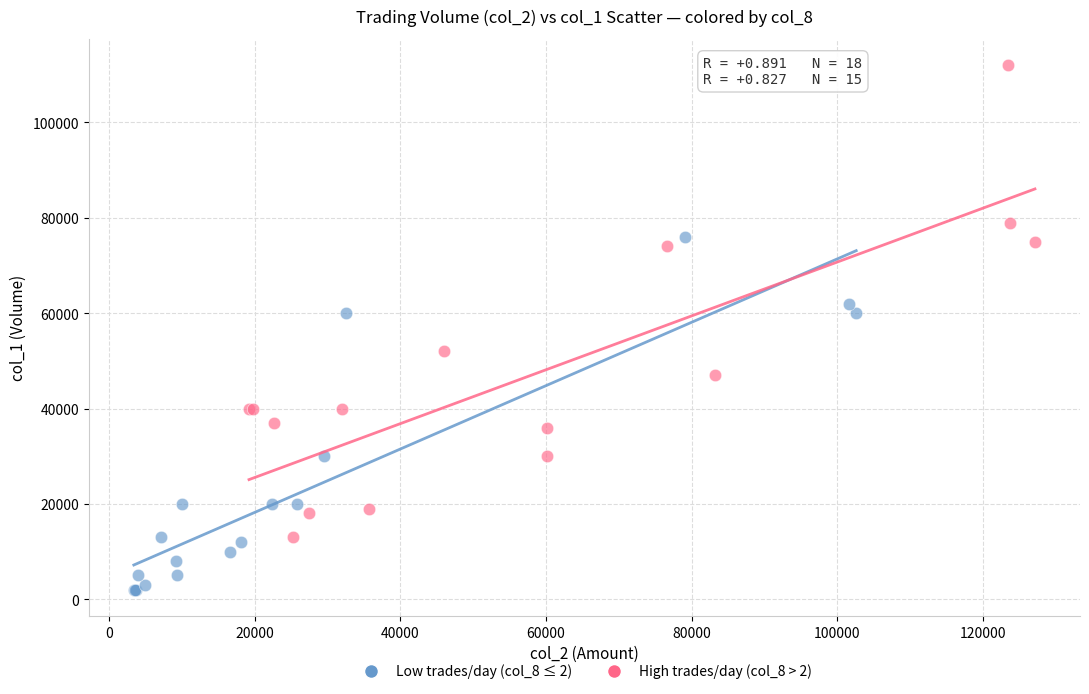

Which series has the widest spread of Y values?

High trades/day (col_8 > 2)